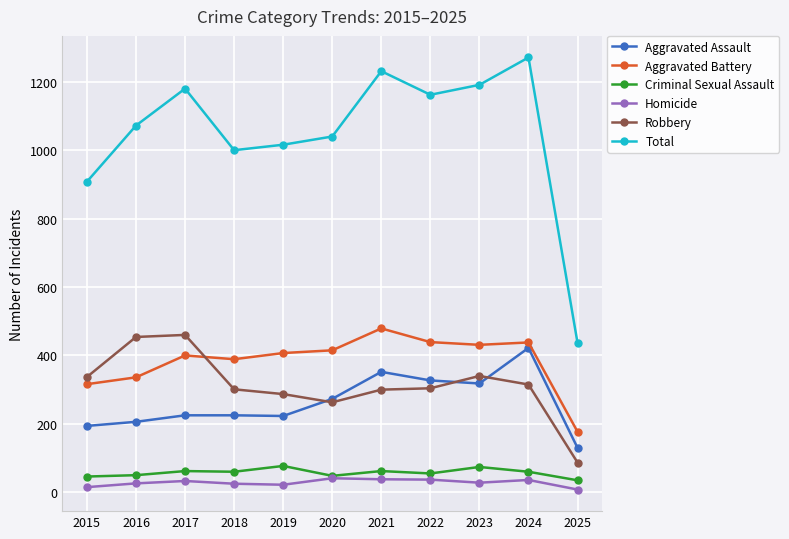

Does the chart have visible grid lines?

Yes